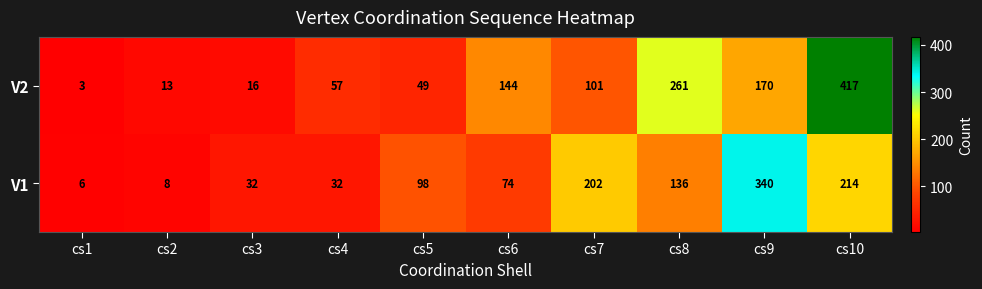

What is the smallest value displayed?

3